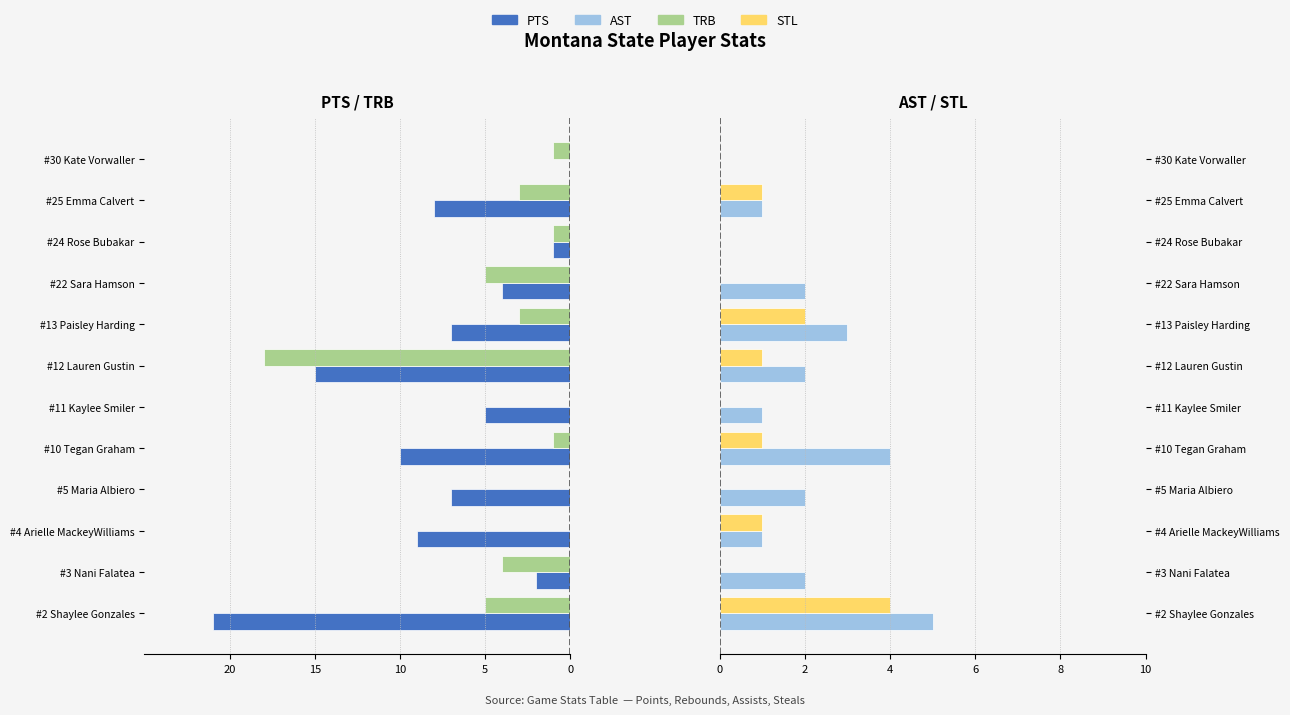

Is the value of TRB at #13 Paisley Harding greater than the value of STL at #12 Lauren Gustin?

No